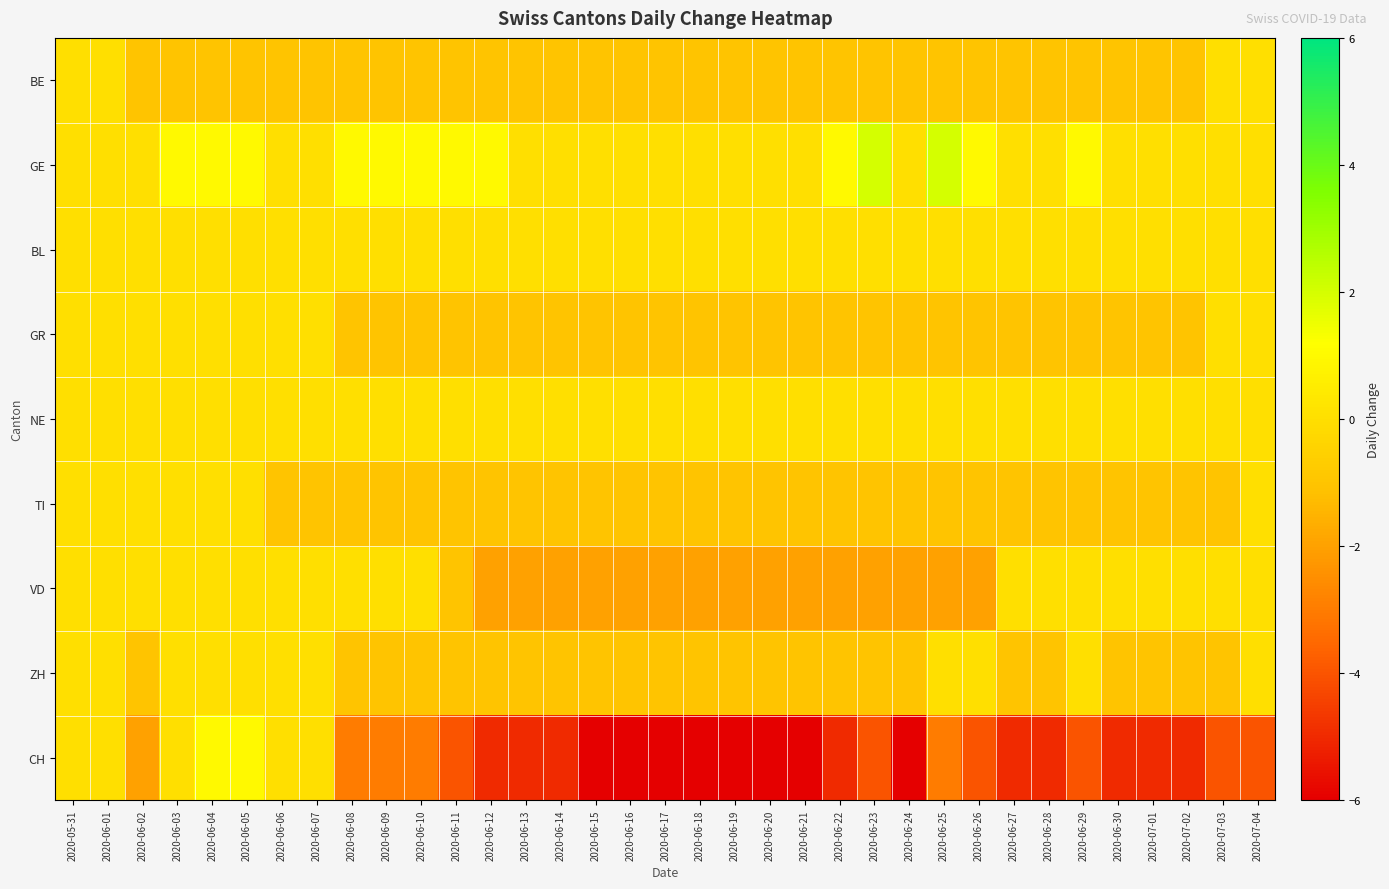

At which category is the sum across all series the highest?

2020-06-04